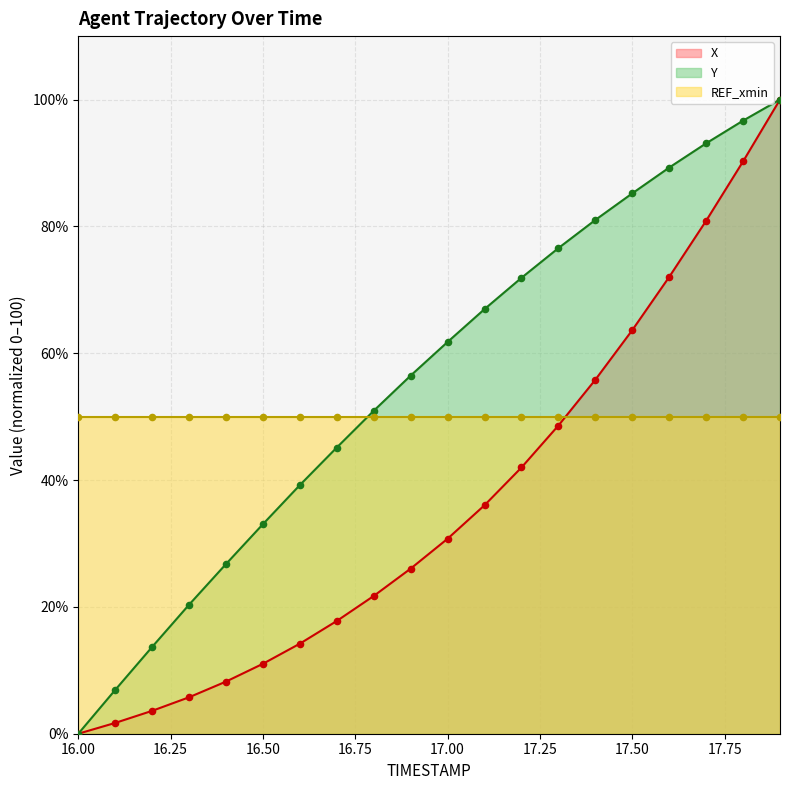

Is the value of Y at 16.0 greater than the value of X at 17.2?

No